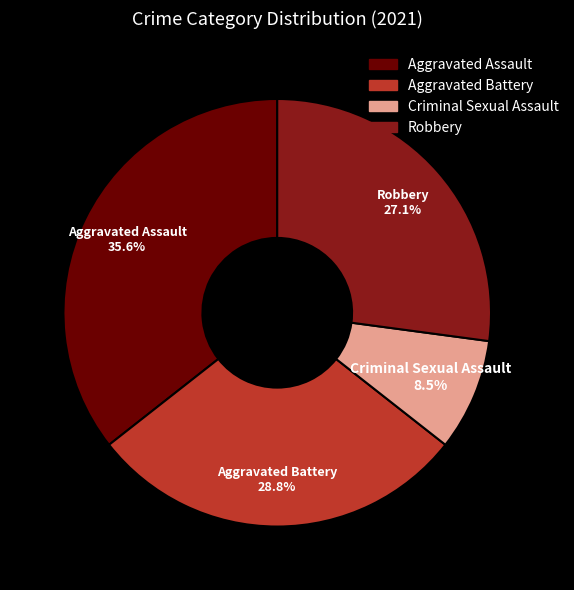

Rank the categories by value from highest to lowest.

Aggravated Assault, Aggravated Battery, Robbery, Criminal Sexual Assault